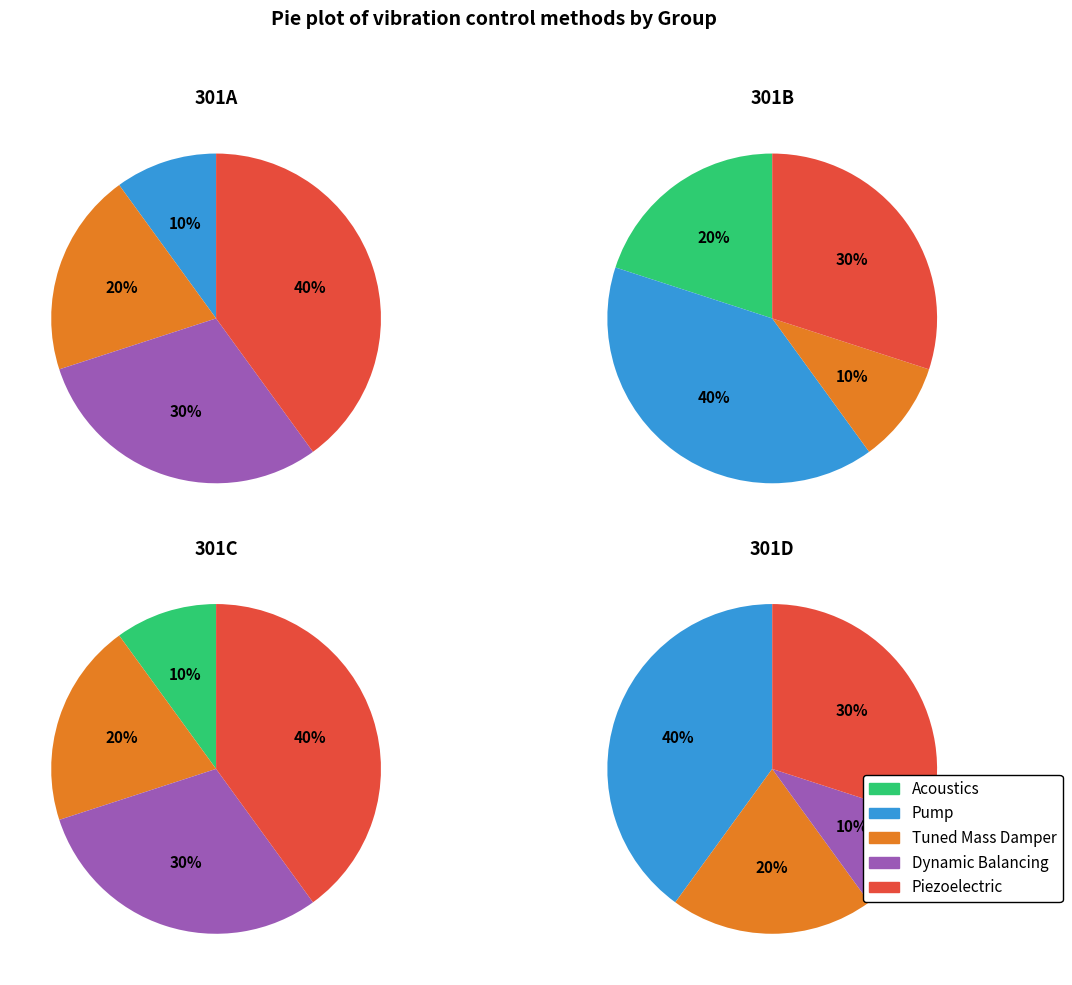

Rank the categories by Pump value from highest to lowest.

1, 3, 0, 2